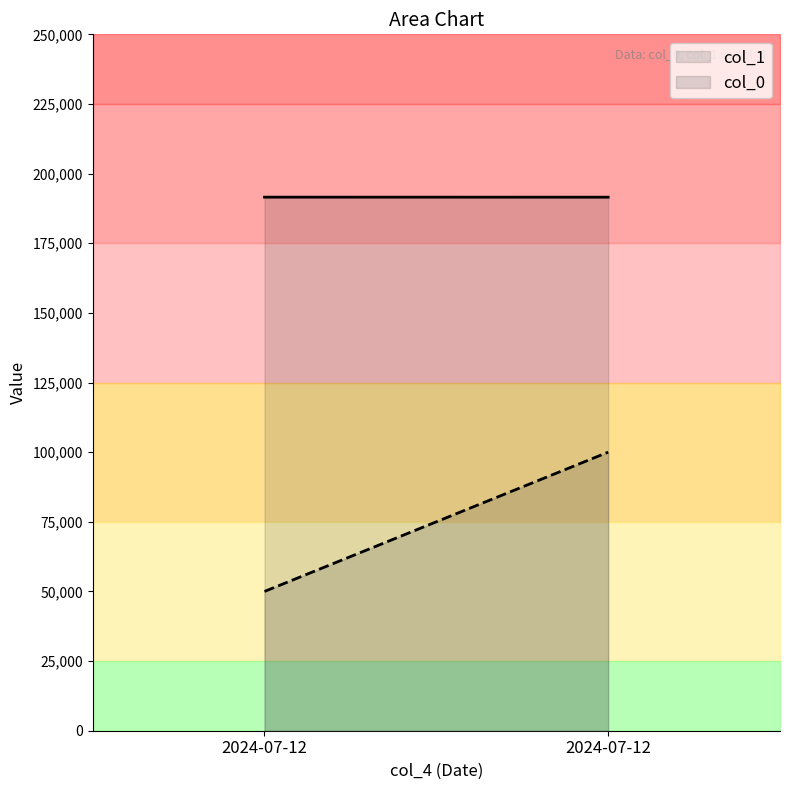

Rank the series at 2024-07-12 from lowest to highest value.

col_0, col_1